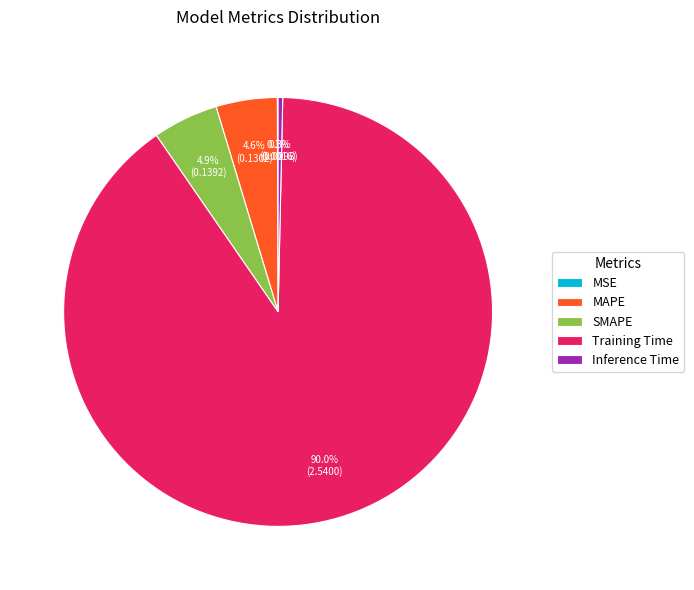

Do SMAPE and Inference Time together represent more than half of the pie?

No